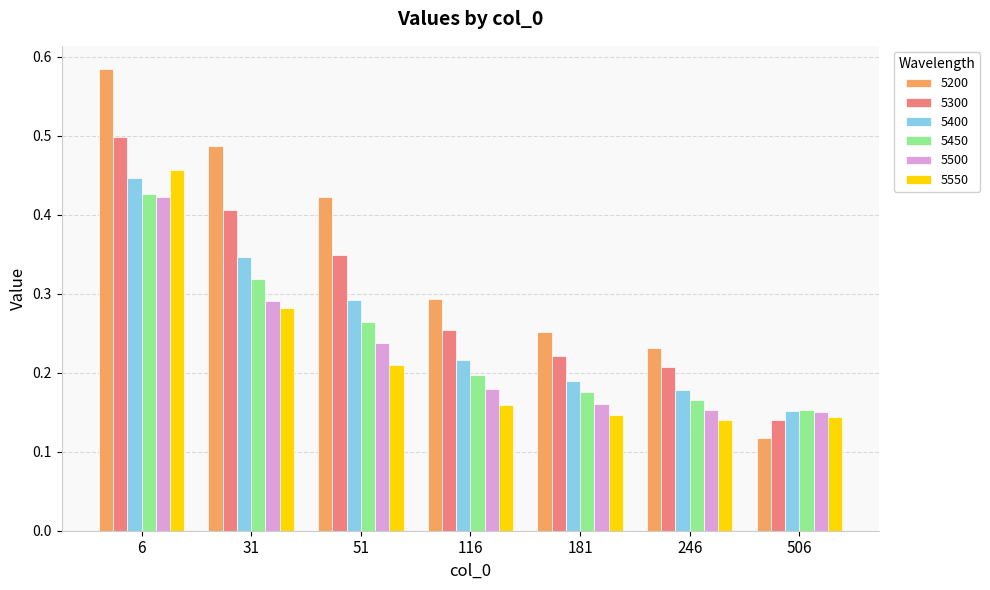

What is the sum of all 5400 values?

1.8